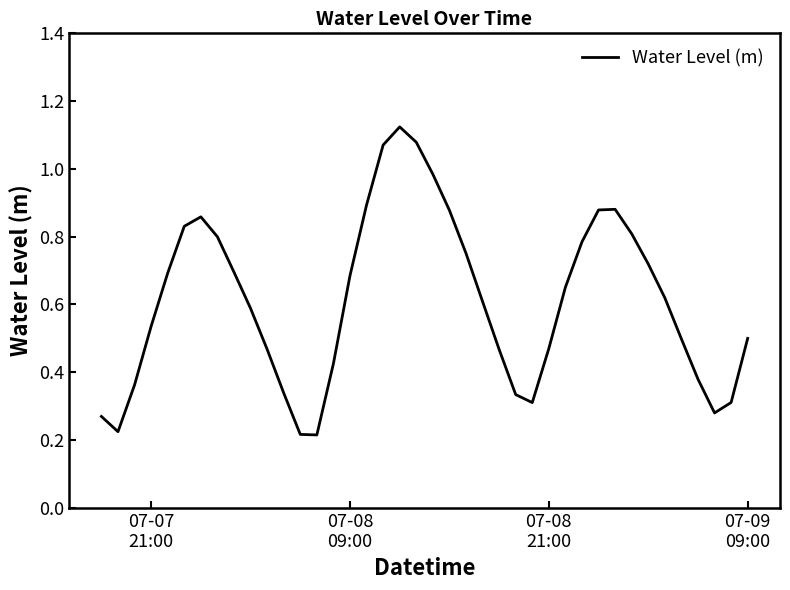

Reading left to right, what are all the values shown in this chart?

0.3	0.2	0.4	0.5	0.7	0.8	0.9	0.8	0.7	0.6	0.5	0.3	0.2	0.2	0.4	0.7	0.9	1.1	1.1	1.1	1.0	0.9	0.8	0.6	0.5	0.3	0.3	0.5	0.7	0.8	0.9	0.9	0.8	0.7	0.6	0.5	0.4	0.3	0.3	0.5